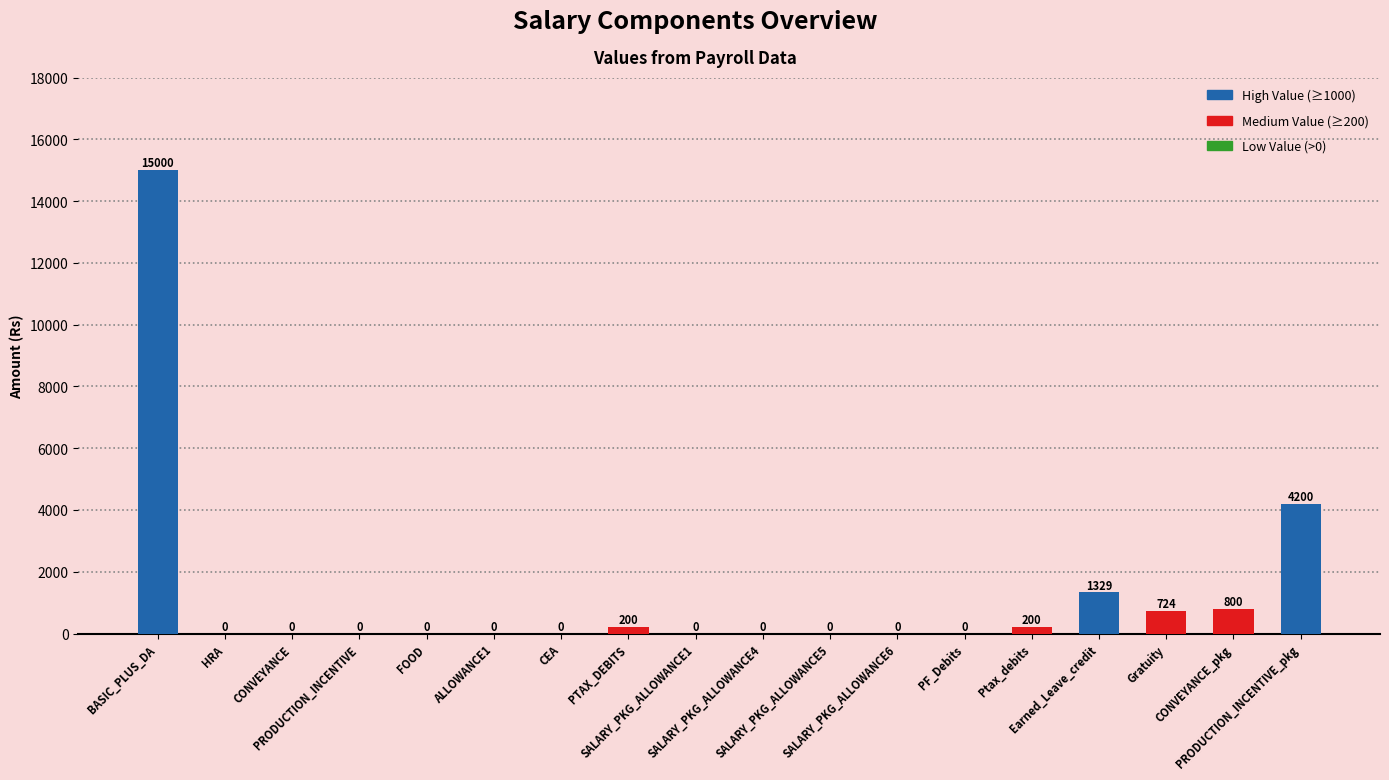

Where is the data nearest to the value 7500?

PRODUCTION_INCENTIVE_pkg